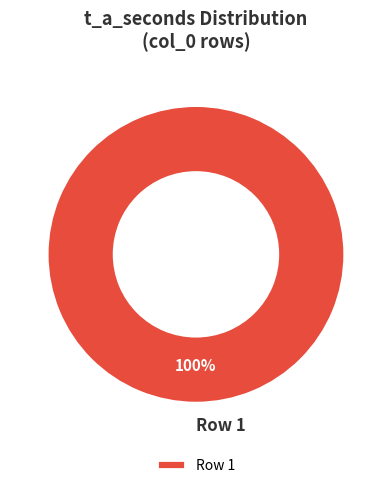

How many segments does this pie chart have?

1